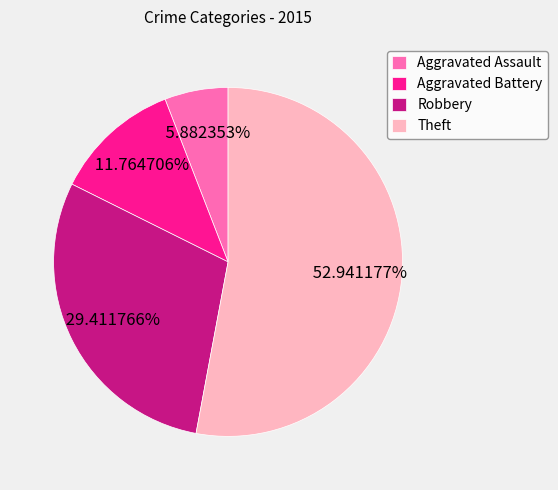

How many slices are in this pie chart?

4